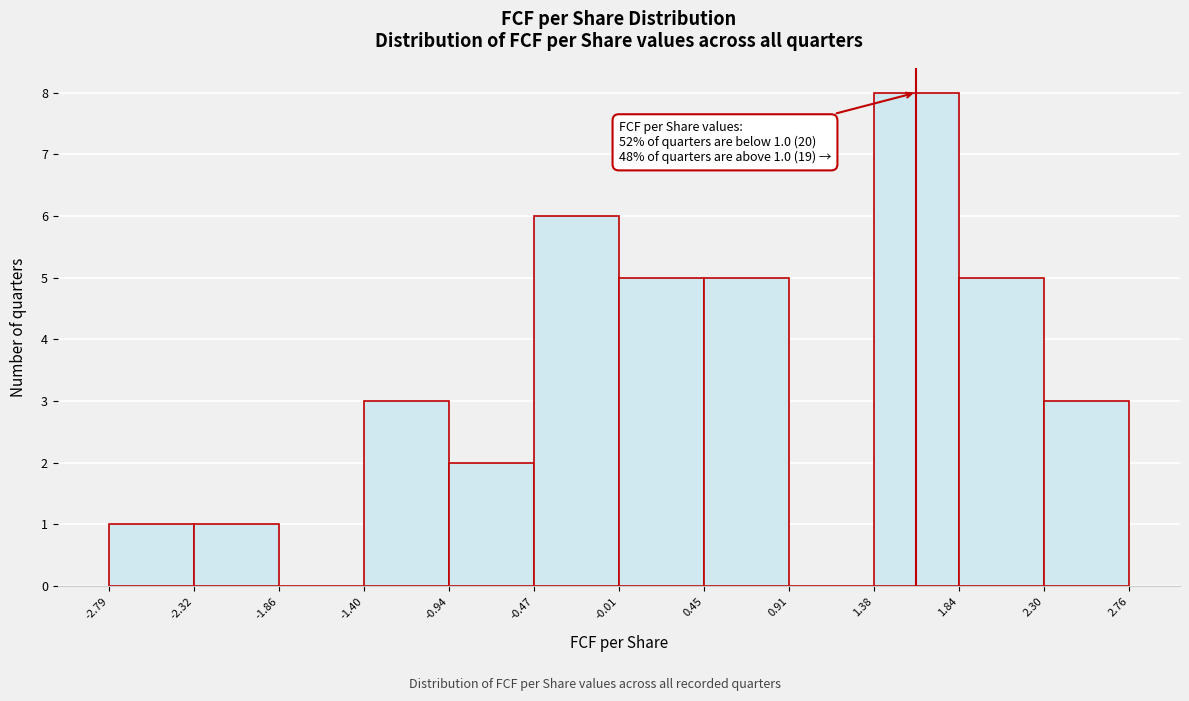

Over which range of the x-axis is the bar tallest?

1.38 to 1.84